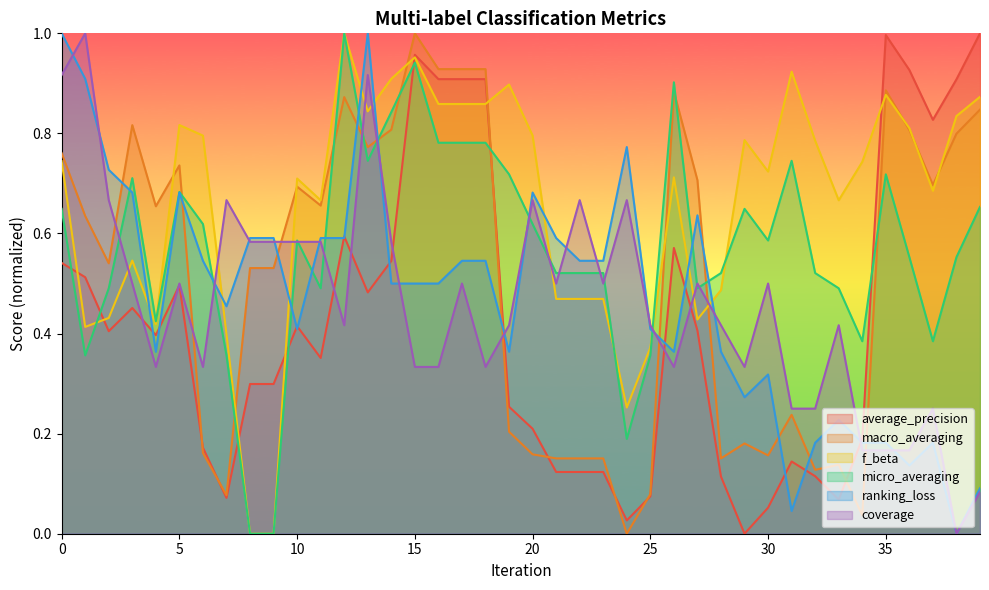

Reading left to right, extract all data points from this chart.

average_precision: 0=0.5	1=0.5	2=0.4	3=0.5	4=0.4	5=0.5	6=0.2	7=0.1	8=0.3	9=0.3	10=0.4	11=0.4	12=0.6	13=0.5	14=0.5	15=1.0	16=0.9	17=0.9	18=0.9	19=0.3	20=0.2	21=0.1	22=0.1	23=0.1	24=0.0	25=0.1	26=0.6	27=0.4	28=0.1	29=0.0	30=0.1	31=0.1	32=0.1	33=0.1	34=0.2	35=1.0	36=0.9	37=0.8	38=0.9	39=1.0
macro_averaging: 0=0.8	1=0.6	2=0.5	3=0.8	4=0.7	5=0.7	6=0.2	7=0.1	8=0.5	9=0.5	10=0.7	11=0.7	12=0.9	13=0.8	14=0.8	15=1.0	16=0.9	17=0.9	18=0.9	19=0.2	20=0.2	21=0.2	22=0.2	23=0.2	24=0.0	25=0.1	26=0.9	27=0.7	28=0.2	29=0.2	30=0.2	31=0.2	32=0.1	33=0.1	34=0.0	35=0.9	36=0.8	37=0.7	38=0.8	39=0.8
f_beta: 0=0.7	1=0.4	2=0.4	3=0.5	4=0.4	5=0.8	6=0.8	7=0.4	8=0.0	9=0.0	10=0.7	11=0.7	12=1.0	13=0.8	14=0.9	15=1.0	16=0.9	17=0.9	18=0.9	19=0.9	20=0.8	21=0.5	22=0.5	23=0.5	24=0.3	25=0.4	26=0.7	27=0.4	28=0.5	29=0.8	30=0.7	31=0.9	32=0.8	33=0.7	34=0.7	35=0.9	36=0.8	37=0.7	38=0.8	39=0.9
micro_averaging: 0=0.6	1=0.4	2=0.5	3=0.7	4=0.4	5=0.7	6=0.6	7=0.4	8=0.0	9=0.0	10=0.6	11=0.5	12=1.0	13=0.7	14=0.8	15=0.9	16=0.8	17=0.8	18=0.8	19=0.7	20=0.6	21=0.5	22=0.5	23=0.5	24=0.2	25=0.4	26=0.9	27=0.5	28=0.5	29=0.6	30=0.6	31=0.7	32=0.5	33=0.5	34=0.4	35=0.7	36=0.6	37=0.4	38=0.6	39=0.7
ranking_loss: 0=1.0	1=0.9	2=0.7	3=0.7	4=0.4	5=0.7	6=0.5	7=0.5	8=0.6	9=0.6	10=0.4	11=0.6	12=0.6	13=1.0	14=0.5	15=0.5	16=0.5	17=0.5	18=0.5	19=0.4	20=0.7	21=0.6	22=0.5	23=0.5	24=0.8	25=0.4	26=0.4	27=0.6	28=0.4	29=0.3	30=0.3	31=0.0	32=0.2	33=0.2	34=0.2	35=0.2	36=0.1	37=0.2	38=0.0	39=0.1
coverage: 0=0.9	1=1.0	2=0.7	3=0.5	4=0.3	5=0.5	6=0.3	7=0.7	8=0.6	9=0.6	10=0.6	11=0.6	12=0.4	13=0.9	14=0.6	15=0.3	16=0.3	17=0.5	18=0.3	19=0.4	20=0.7	21=0.5	22=0.7	23=0.5	24=0.7	25=0.4	26=0.3	27=0.5	28=0.4	29=0.3	30=0.5	31=0.2	32=0.2	33=0.4	34=0.2	35=0.2	36=0.2	37=0.2	38=0.0	39=0.1